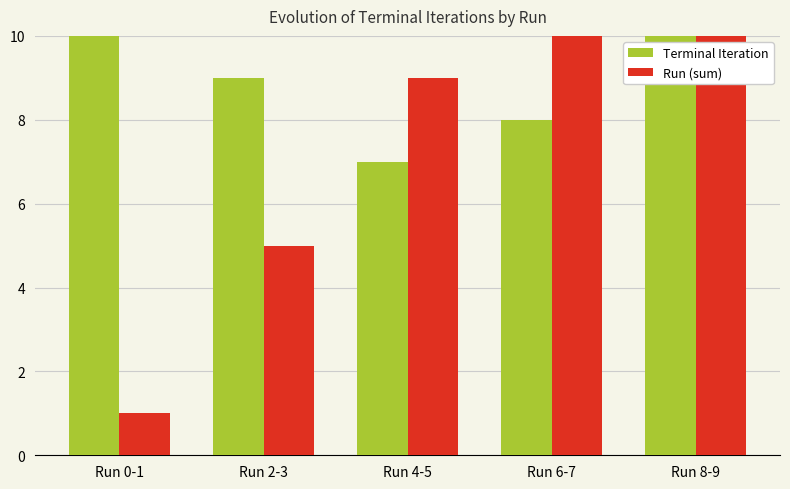

What is the difference between the Run (sum) values at Run 4-5 and Run 8-9?

8